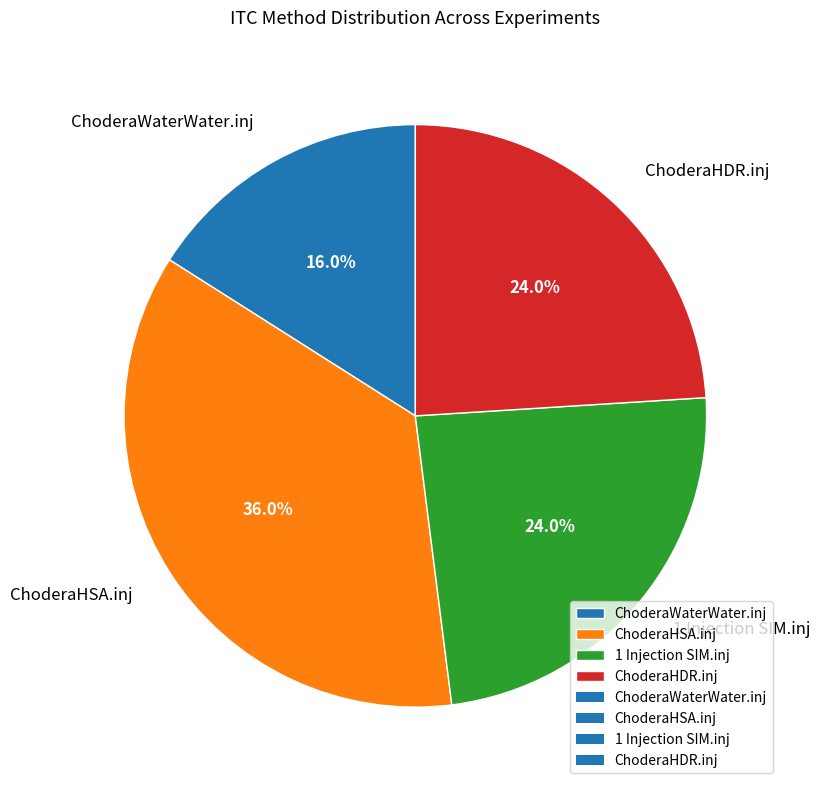

How many segments does this pie chart have?

4